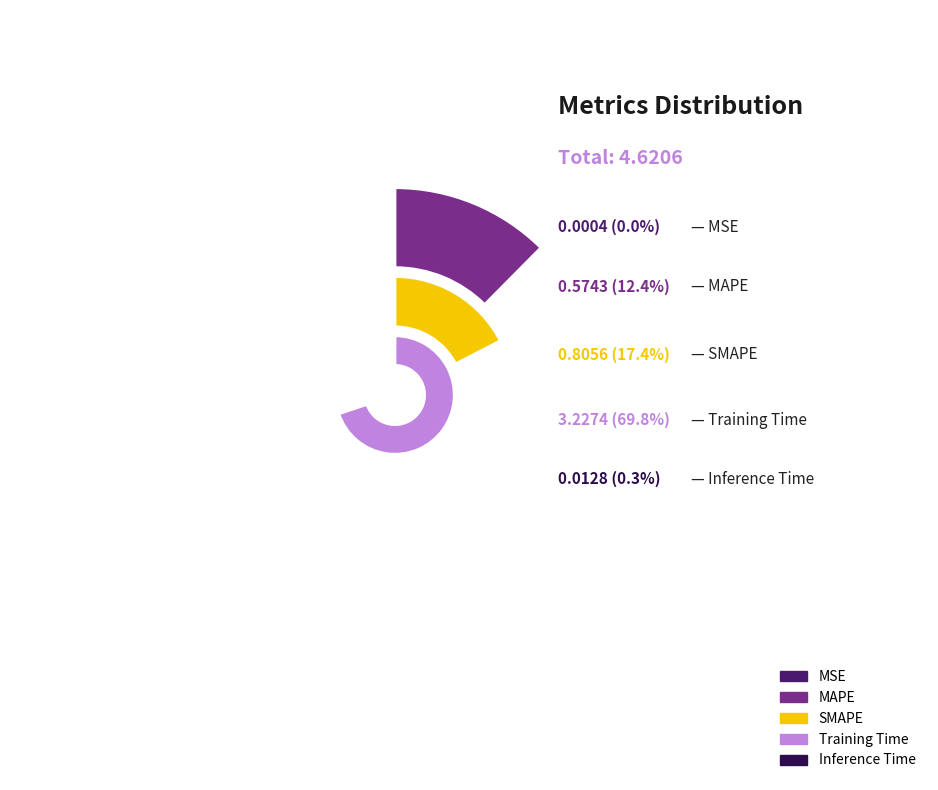

True or false: Inference Time accounts for 0% of the total.

True